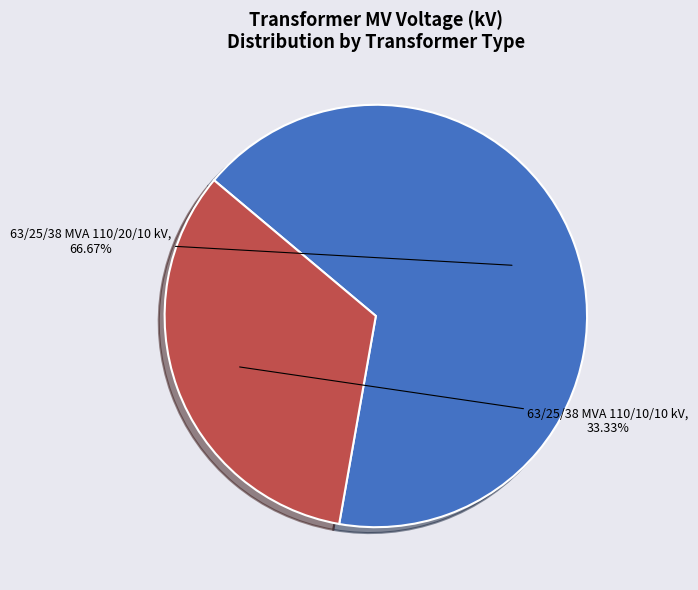

Does any single category account for the majority?

Yes